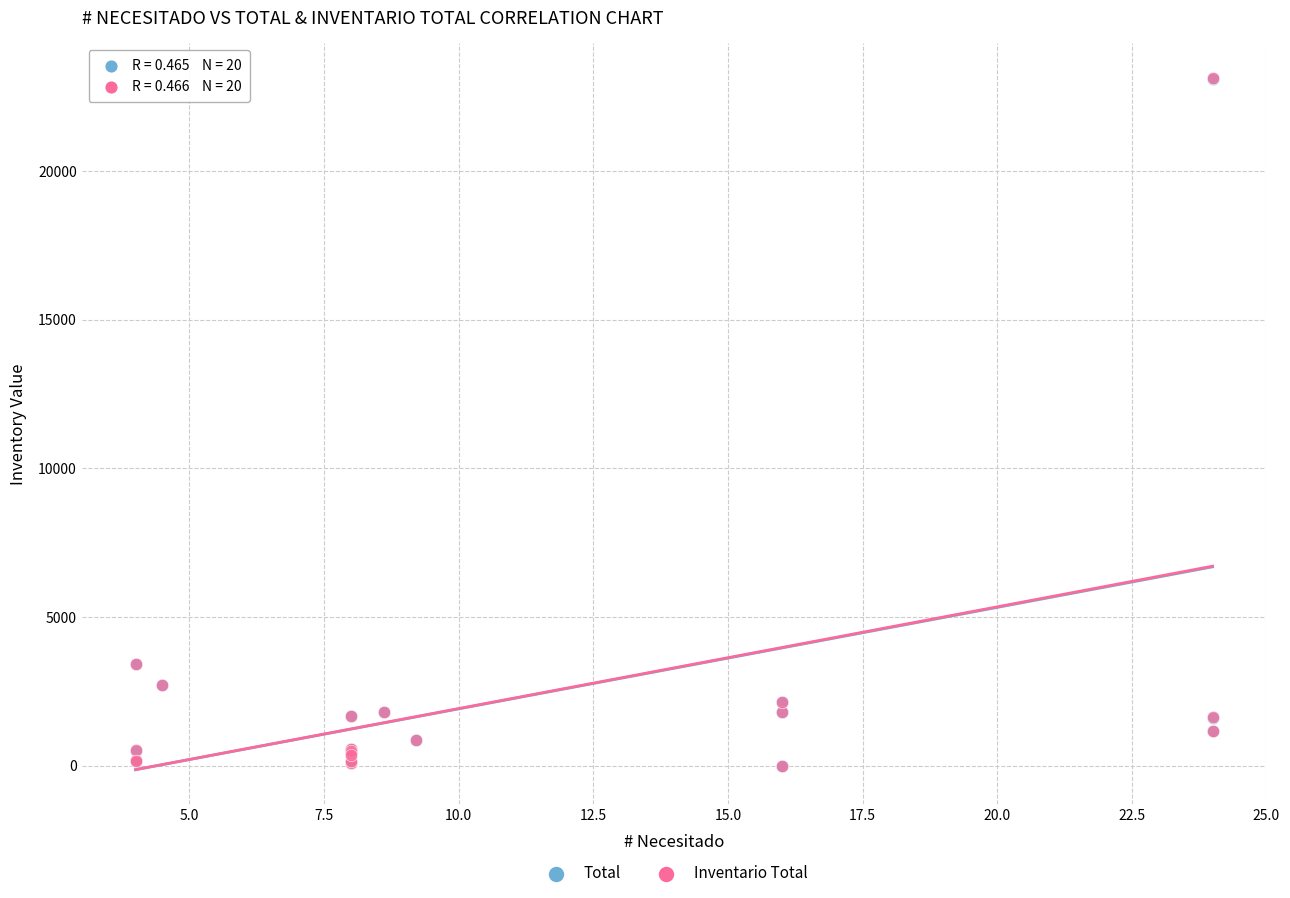

What are all the series names shown in the legend?

Total, Inventario Total